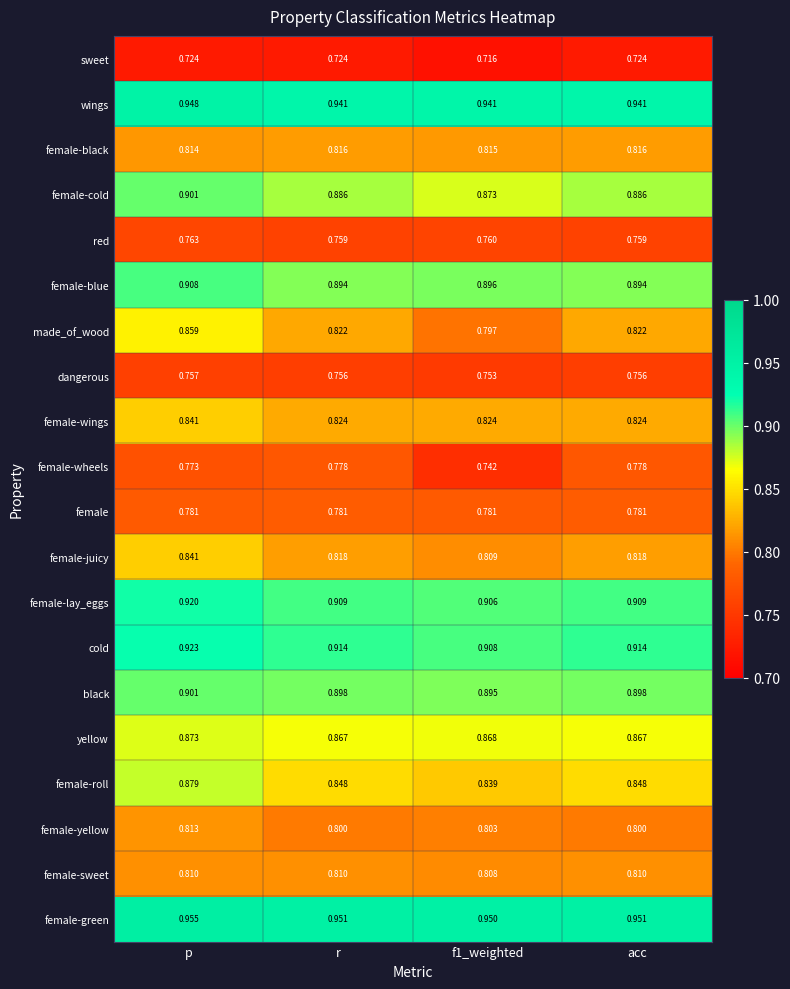

Which label corresponds to the largest value in the chart?

p